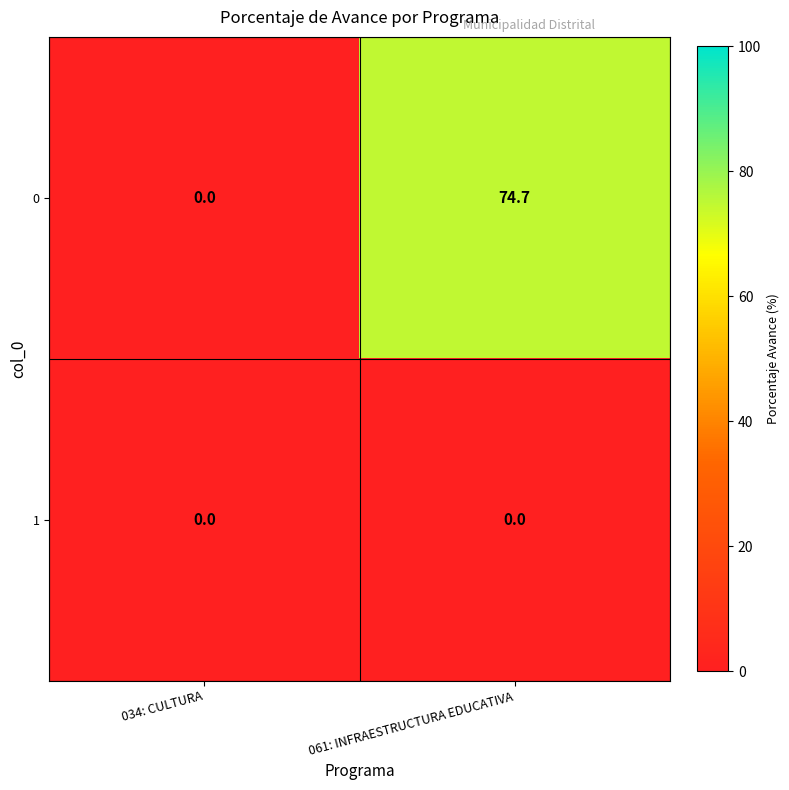

At 061: INFRAESTRUCTURA EDUCATIVA, list the series in order from largest to smallest.

0, 1